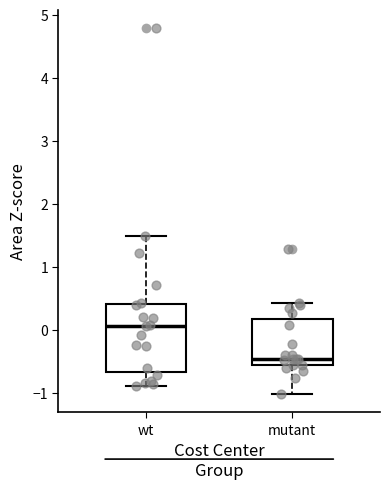

Where is the lower edge of the box for wt on the y-axis? The values are not printed on the chart, so give them approximately, as read against the axis.

-0.7